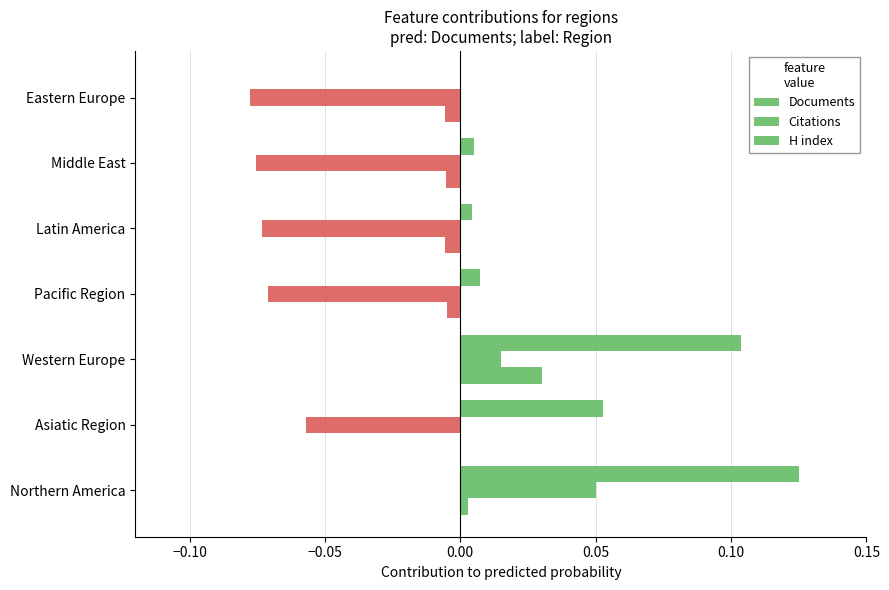

How many values in the Documents series exceed 0?

6